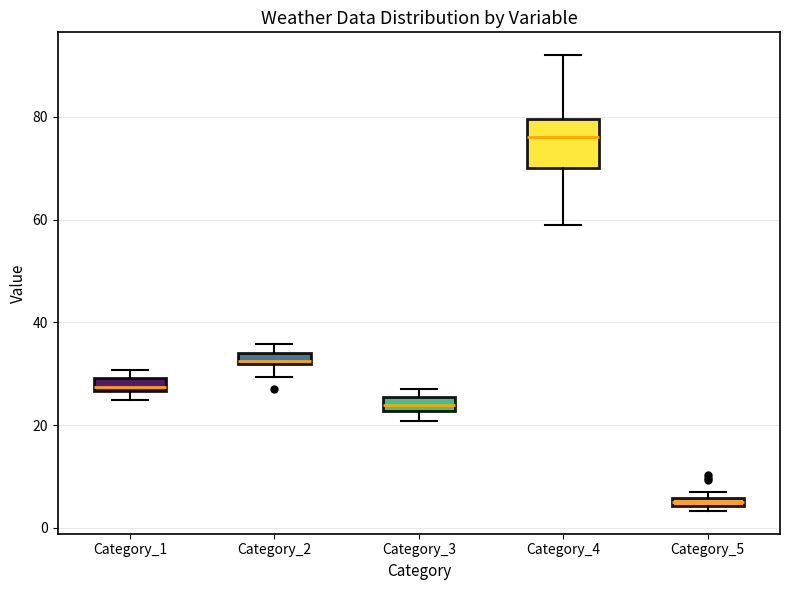

Which box is the tallest, from its lower edge to its upper edge?

Category_4